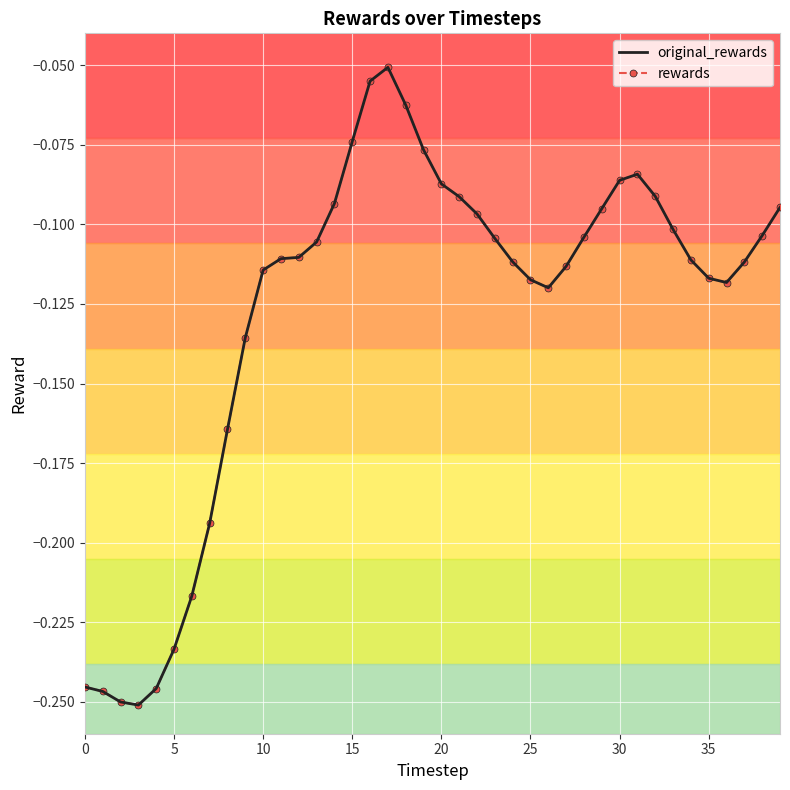

At which category is the sum across all series the highest?

17